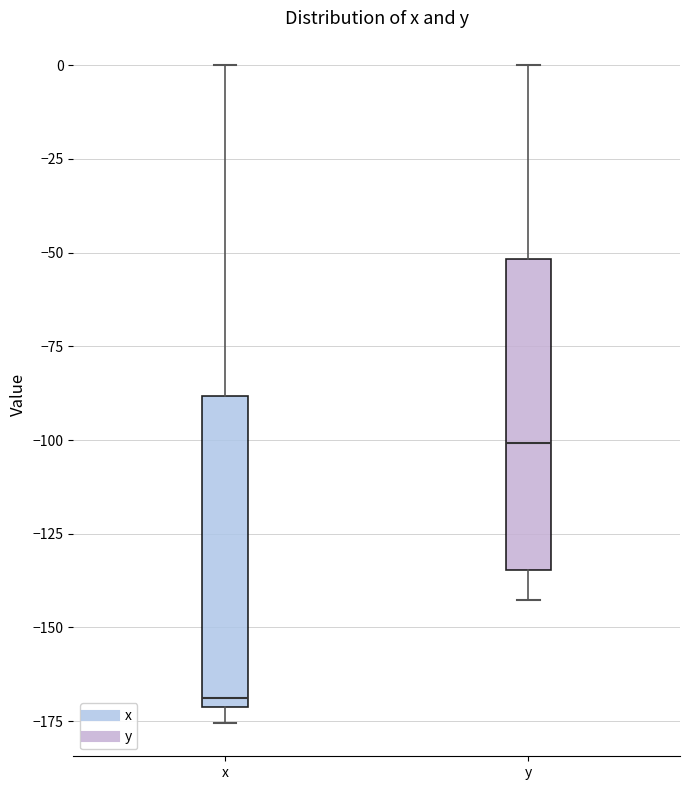

Reading left to right, read every box against the y-axis: the position of its median line, the range the box covers, and the ends of its whiskers. The values are not printed on the chart, so give them approximately, as read against the axis.

x: median -170 (just above the box's lower edge), box -170 to -90, whiskers -175 to 0
y: median -100, box -135 to -50, whiskers -145 to 0